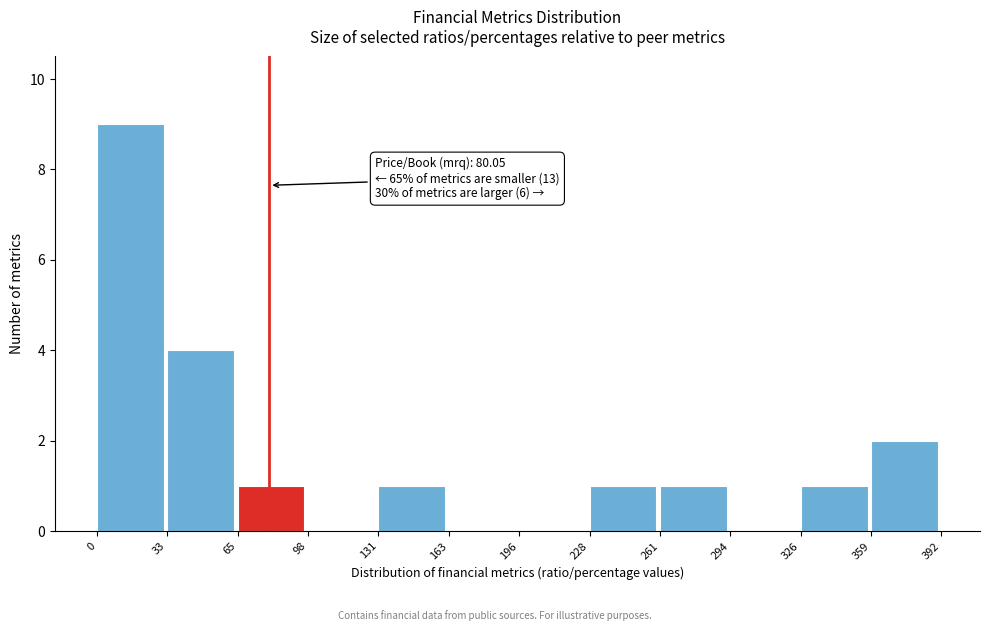

Which range on the x-axis has the tallest bar?

0 to 33